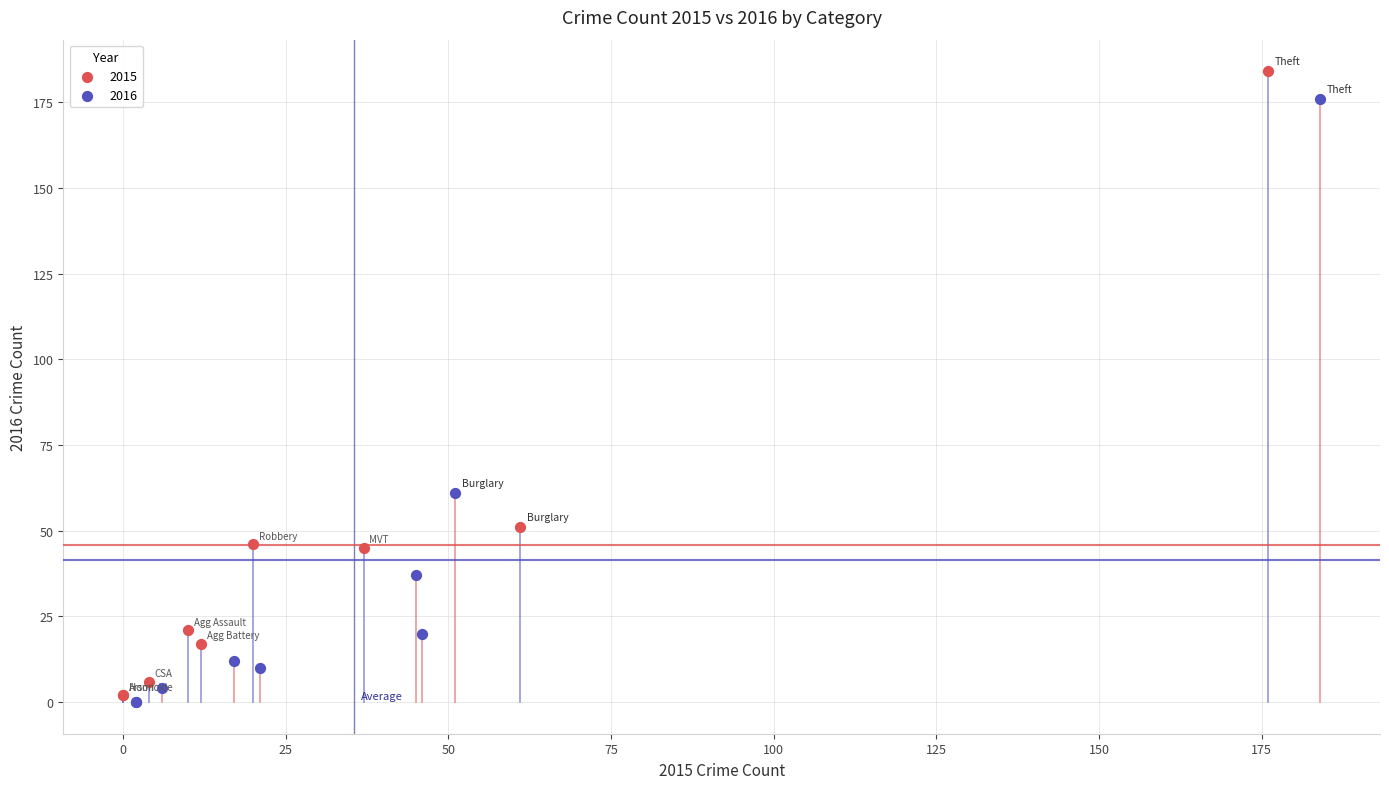

Which series has the largest Y range (max minus min)?

2015